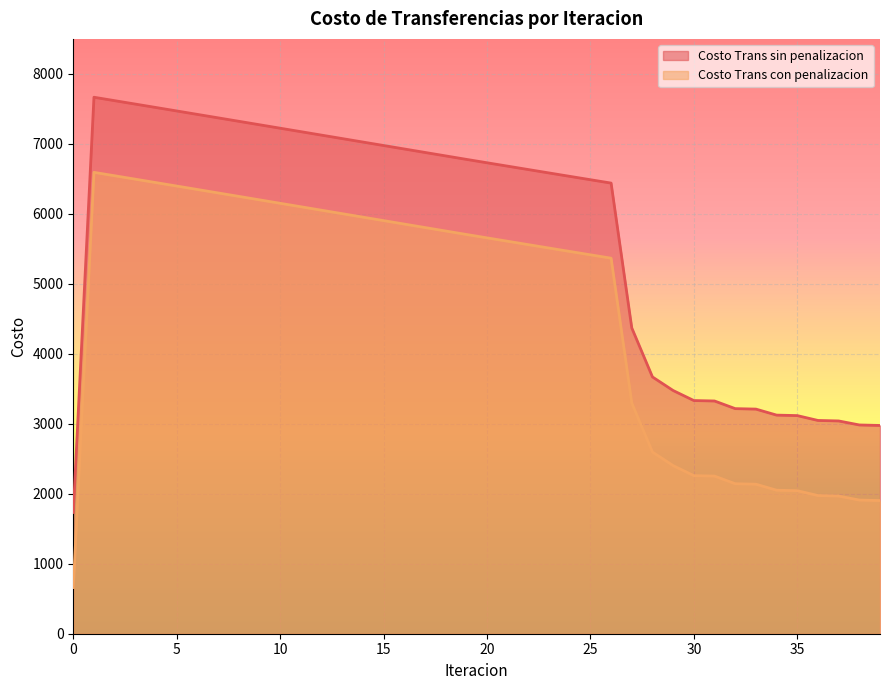

At which category does Costo Trans sin penalizacion reach its first local peak?

1